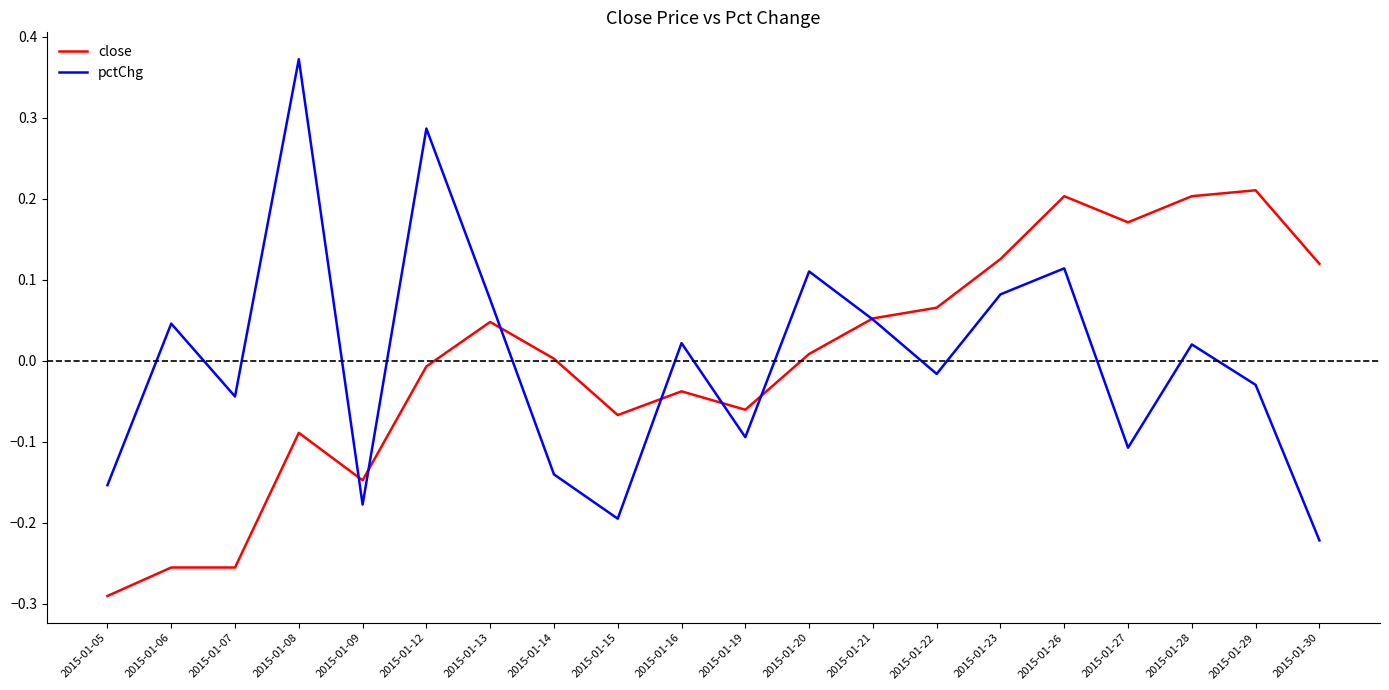

Which series has the widest spread of values?

pctChg